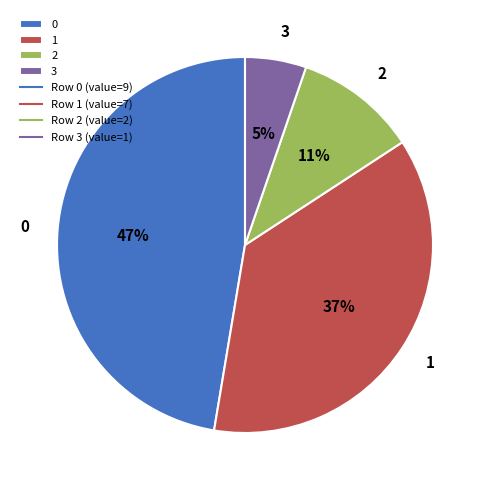

To the nearest percent, what is the average slice percentage?

25%